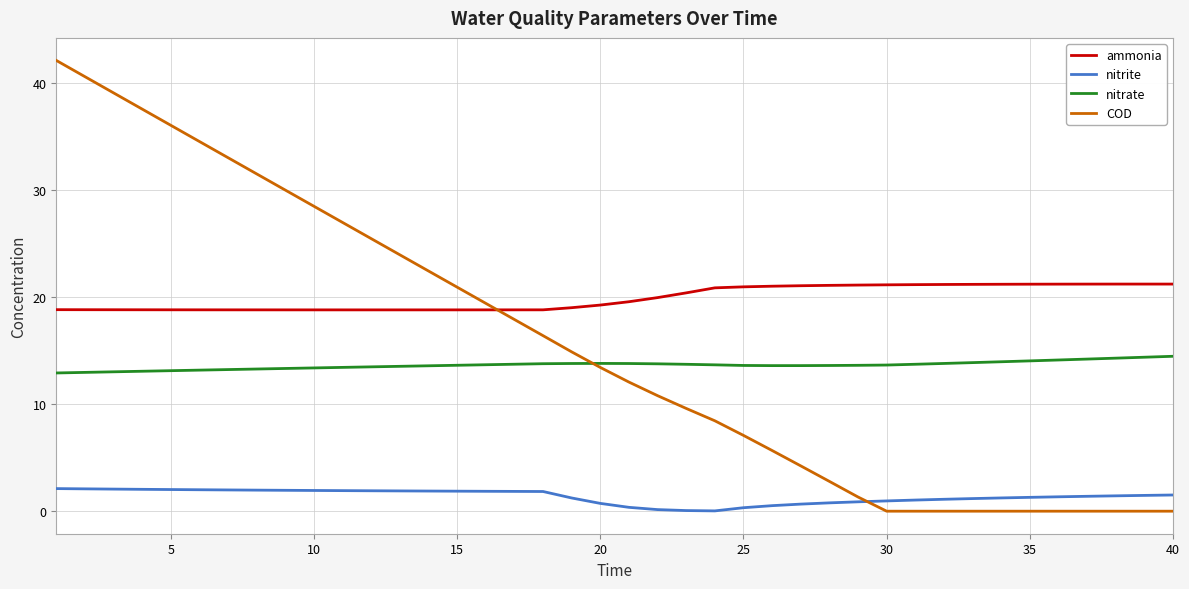

What is the greatest value displayed?

42.1